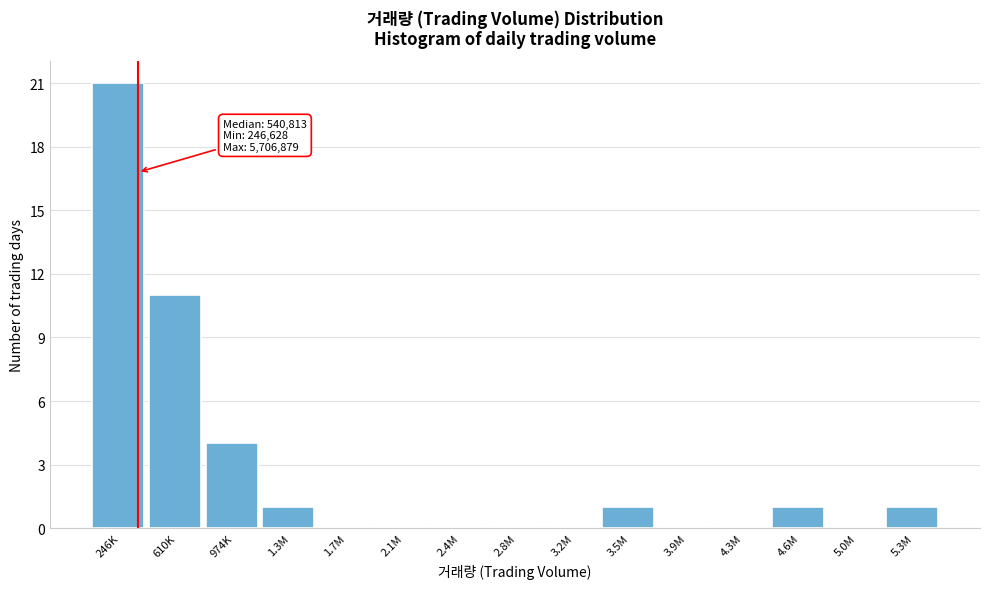

Reading left to right, what are all the values shown in this chart?

246K=21	610K=11	974K=4	1.3M=1	1.7M=0	2.1M=0	2.4M=0	2.8M=0	3.2M=0	3.5M=1	3.9M=0	4.3M=0	4.6M=1	5.0M=0	5.3M=1